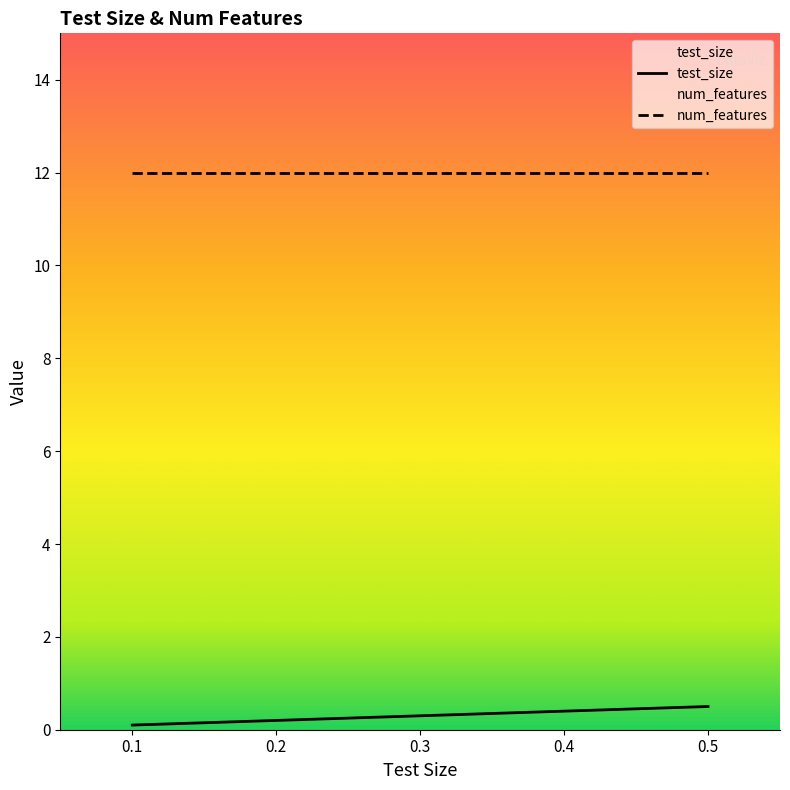

The value at 0.3 is 0.1. True or false?

False